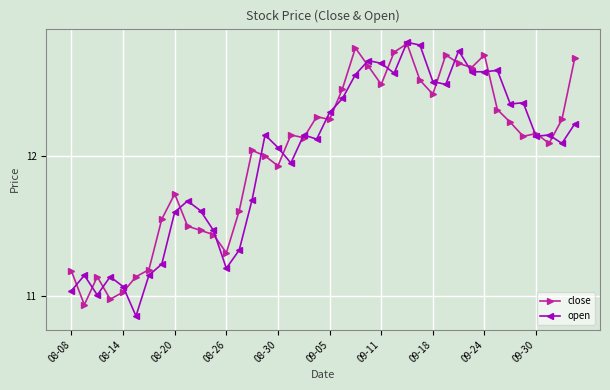

True or false: close has more than 0 points higher than both neighbors.

True